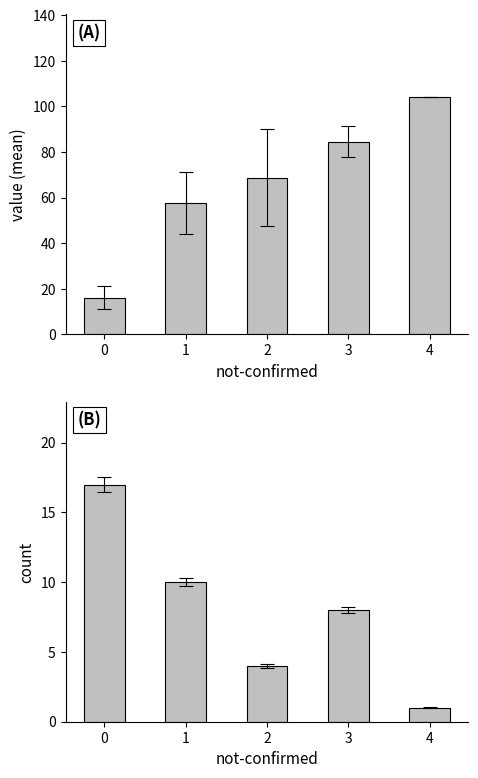

True or false: value has a value of 68.8 at 2.

True